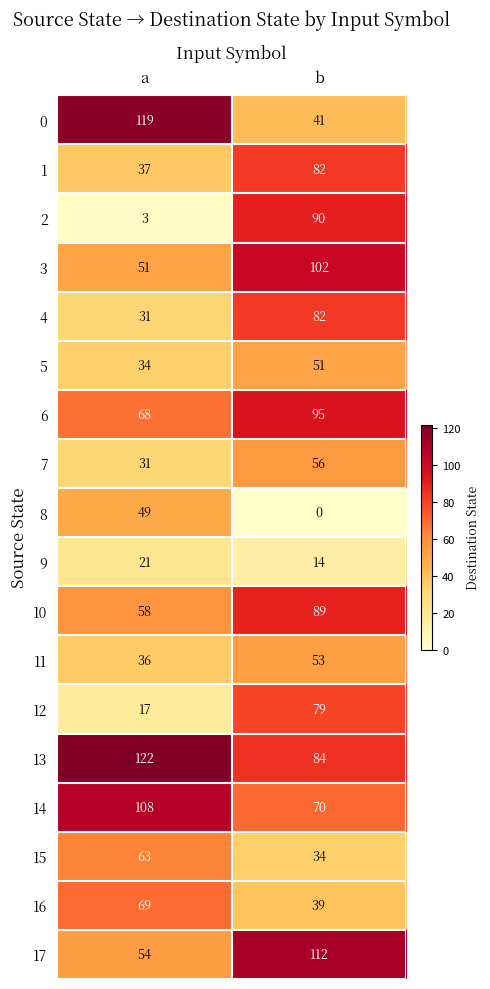

What is the spread (max minus min) of values at b?

112